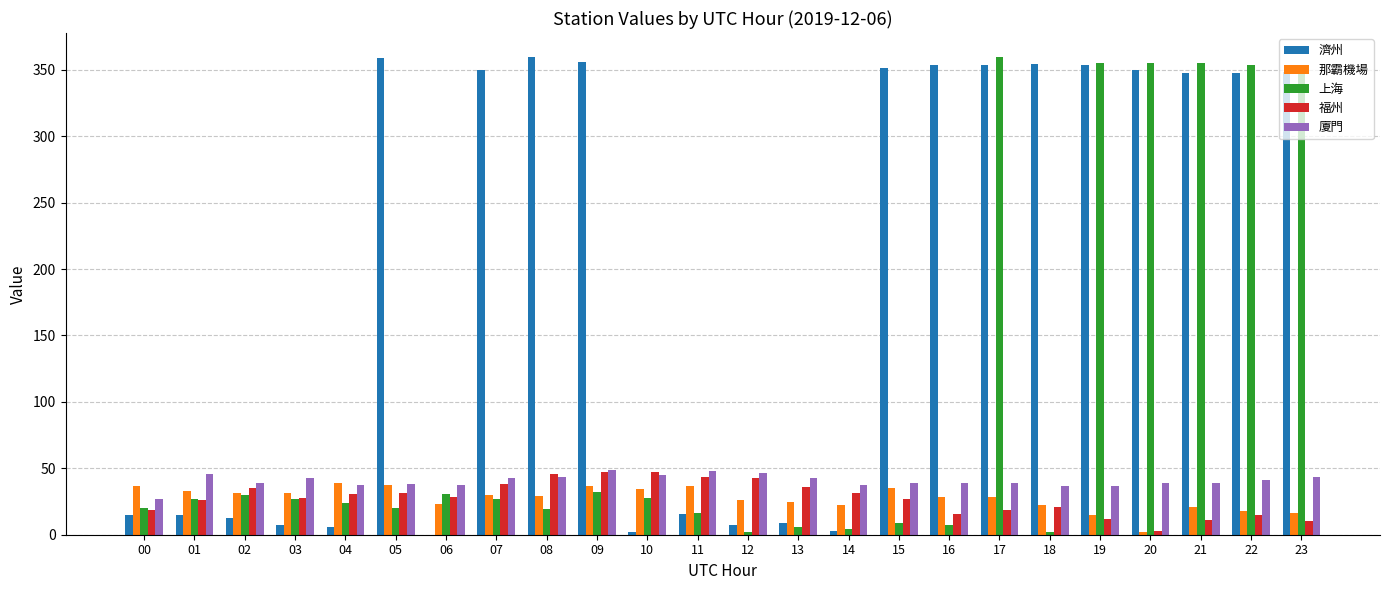

Between 01 and 21, which series saw the biggest shift?

濟州